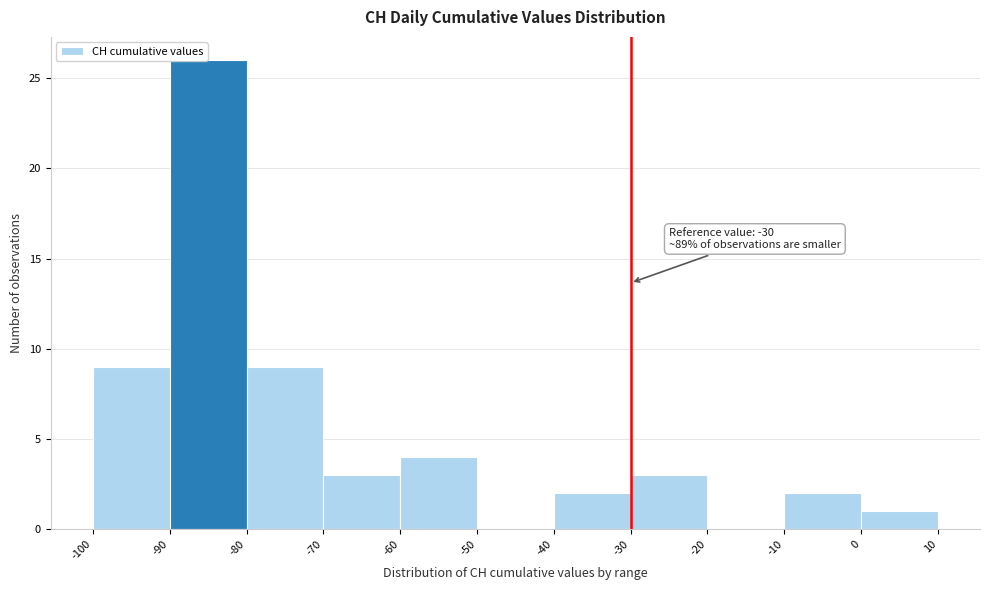

Which range on the x-axis has the tallest bar?

-90 to -80